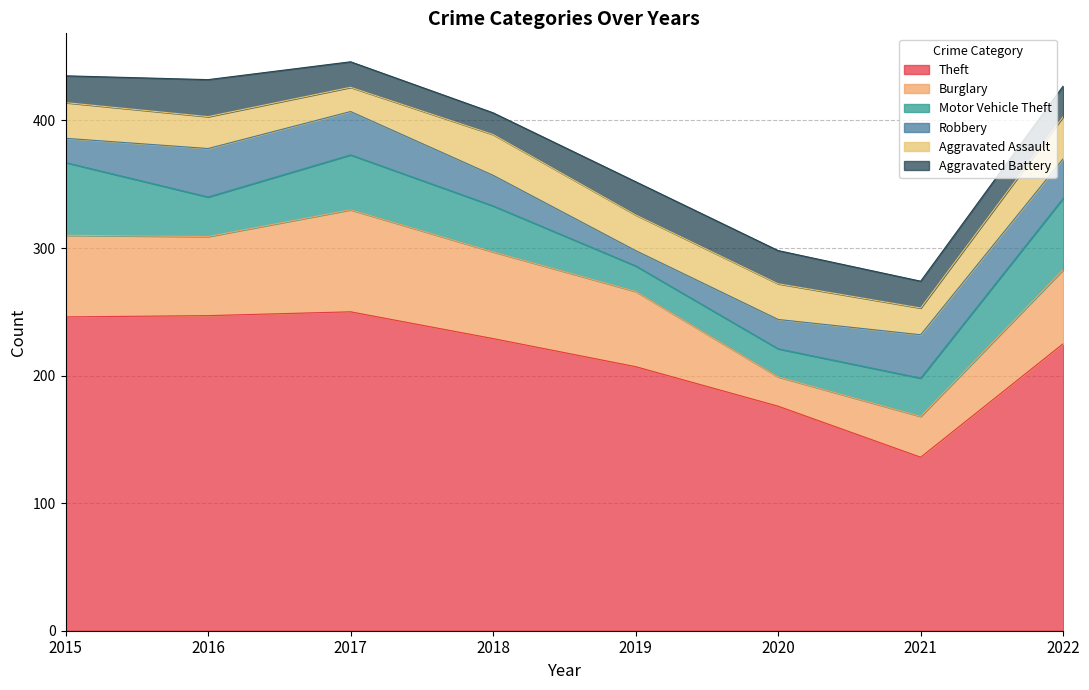

True or false: Aggravated Battery has more than 2 interior local peaks.

False